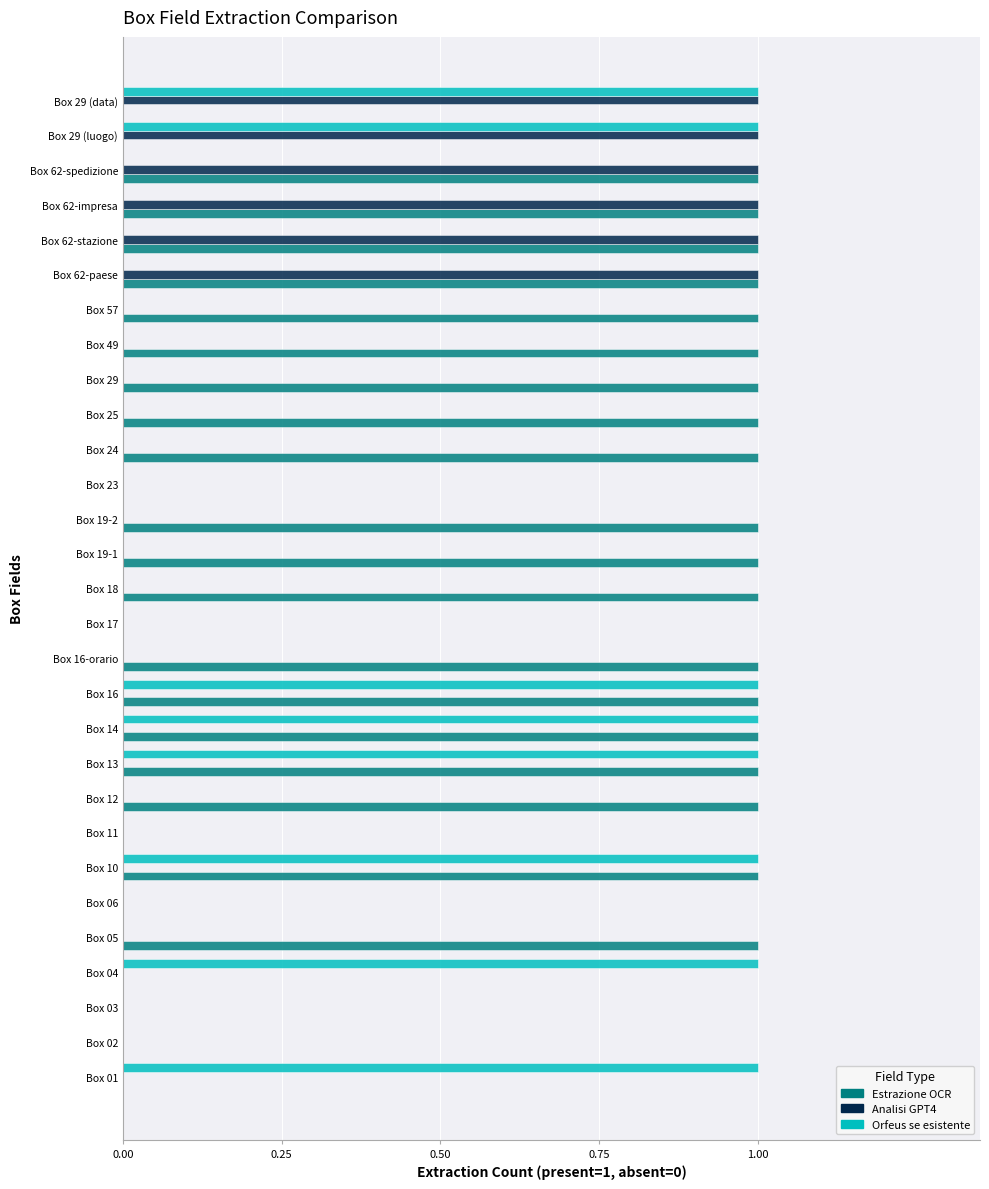

The Estrazione OCR series shows 1 at Box 62-spedizione. True or false?

True